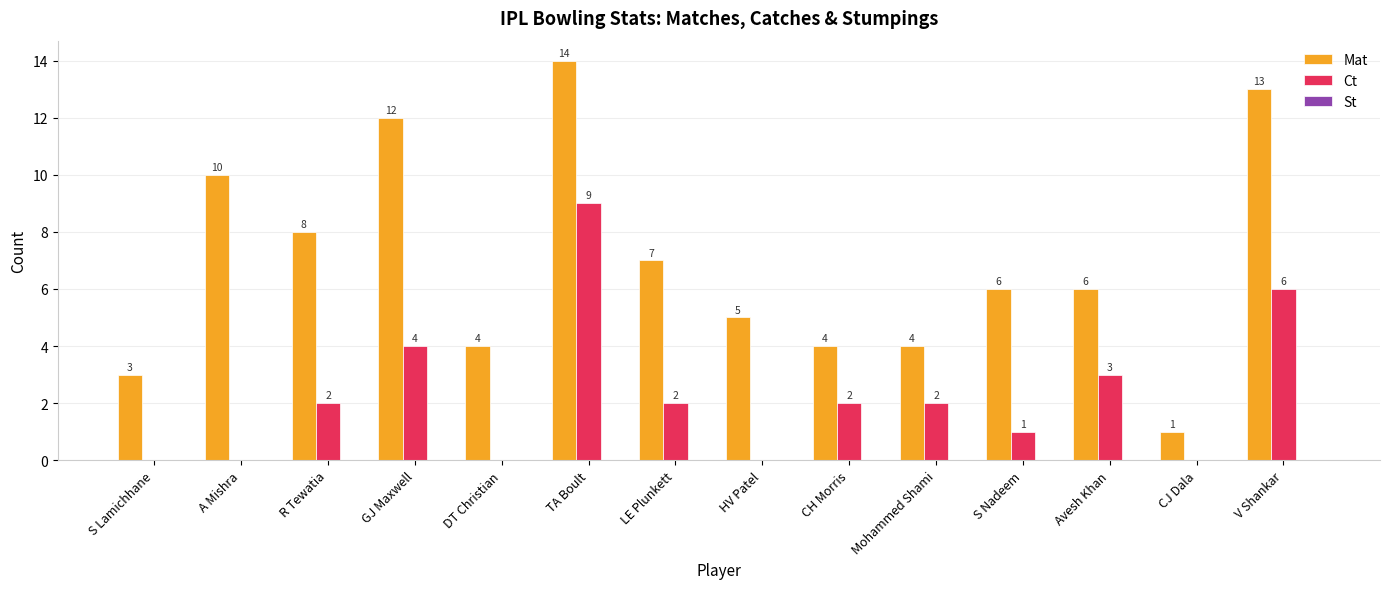

Which category has the highest value in the Mat series?

TA Boult